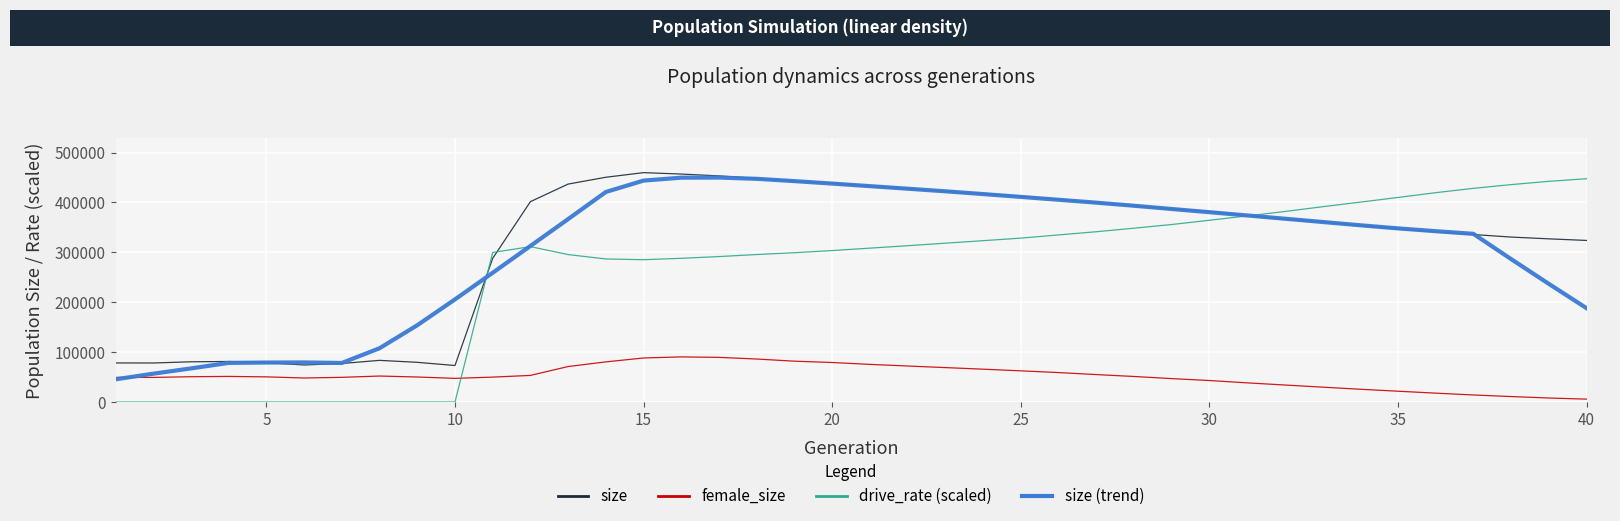

How many lines are shown in the chart?

4